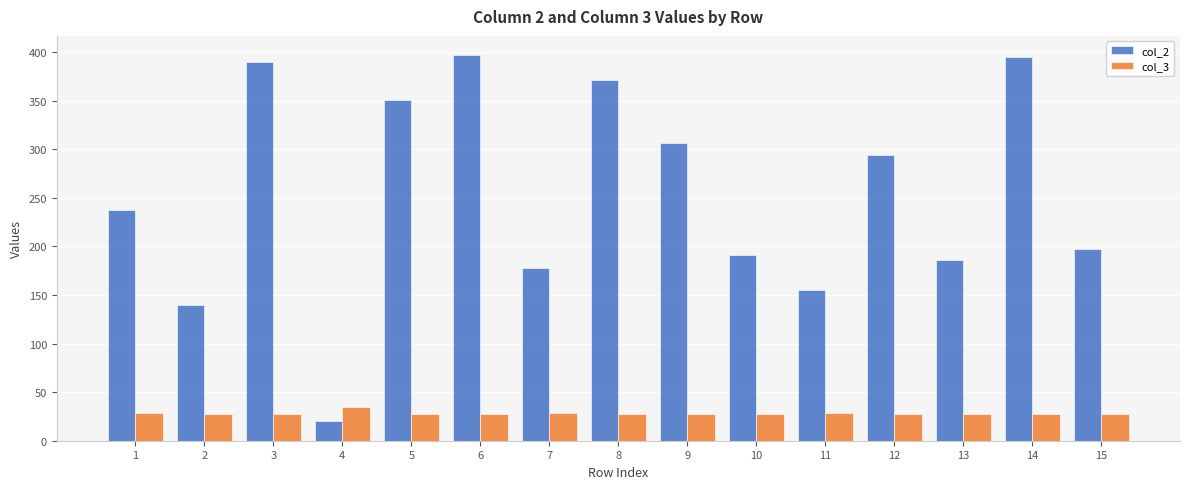

Is it true that col_3 equals 29 at 1?

True